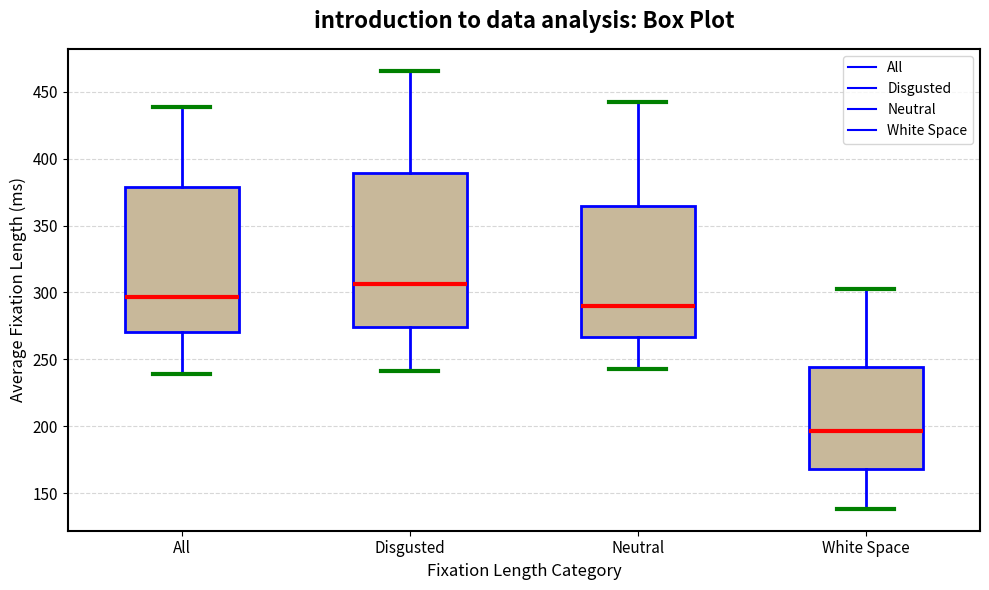

Reading left to right, transcribe this box plot: for each box, give where its median line is, the range the box spans, and where its two whiskers end, as read against the y-axis. The values are not printed on the chart, so give them approximately, as read against the axis.

All: median 295, box 270 to 380, whiskers 240 to 440
Disgusted: median 305, box 275 to 390, whiskers 240 to 465
Neutral: median 290, box 265 to 365, whiskers 245 to 440
White Space: median 195, box 170 to 245, whiskers 140 to 305